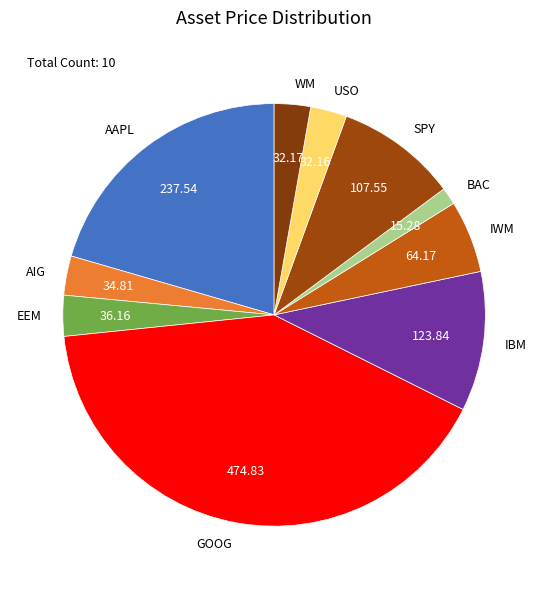

How many slices are in this pie chart?

10